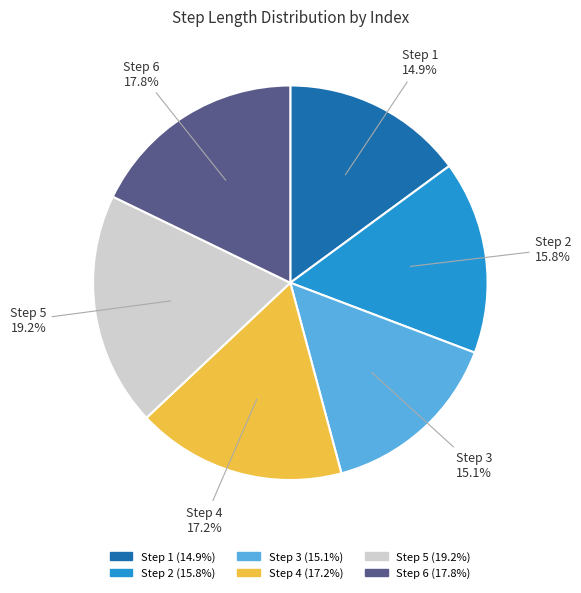

Is there a majority slice in this chart?

No